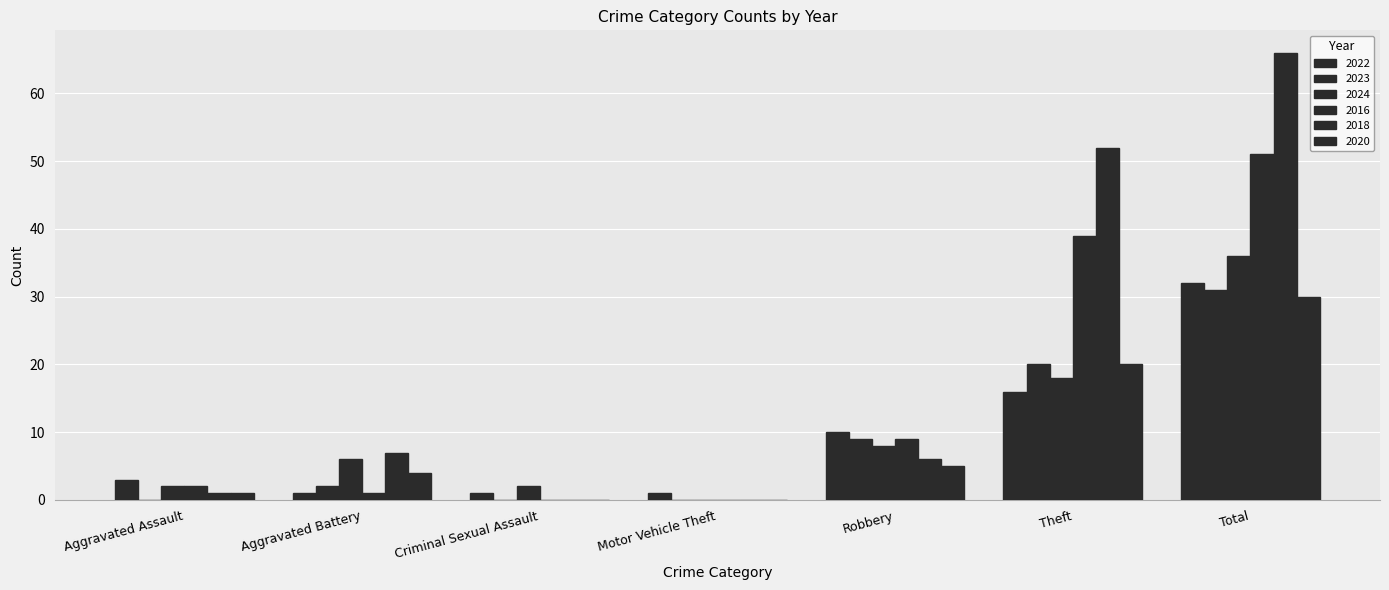

Is the value of 2020 at Motor Vehicle Theft greater than the value of 2022 at Robbery?

No